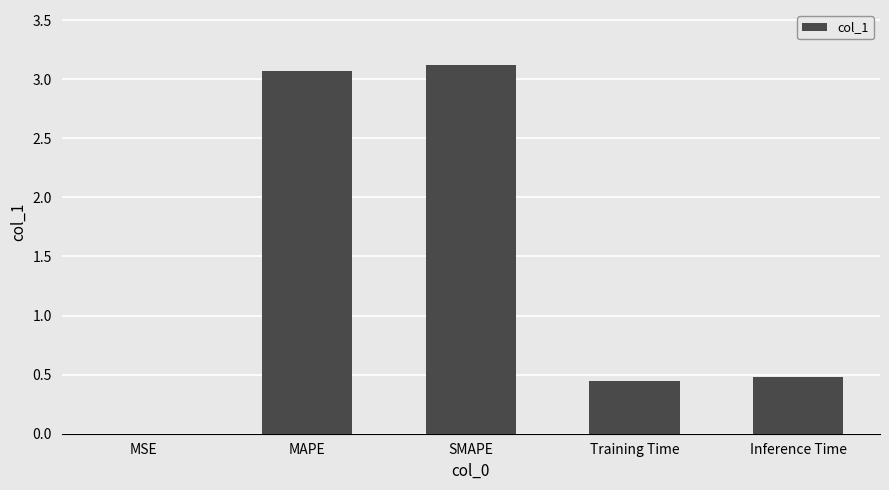

What is the sum of the values at Training Time and MAPE?

3.5